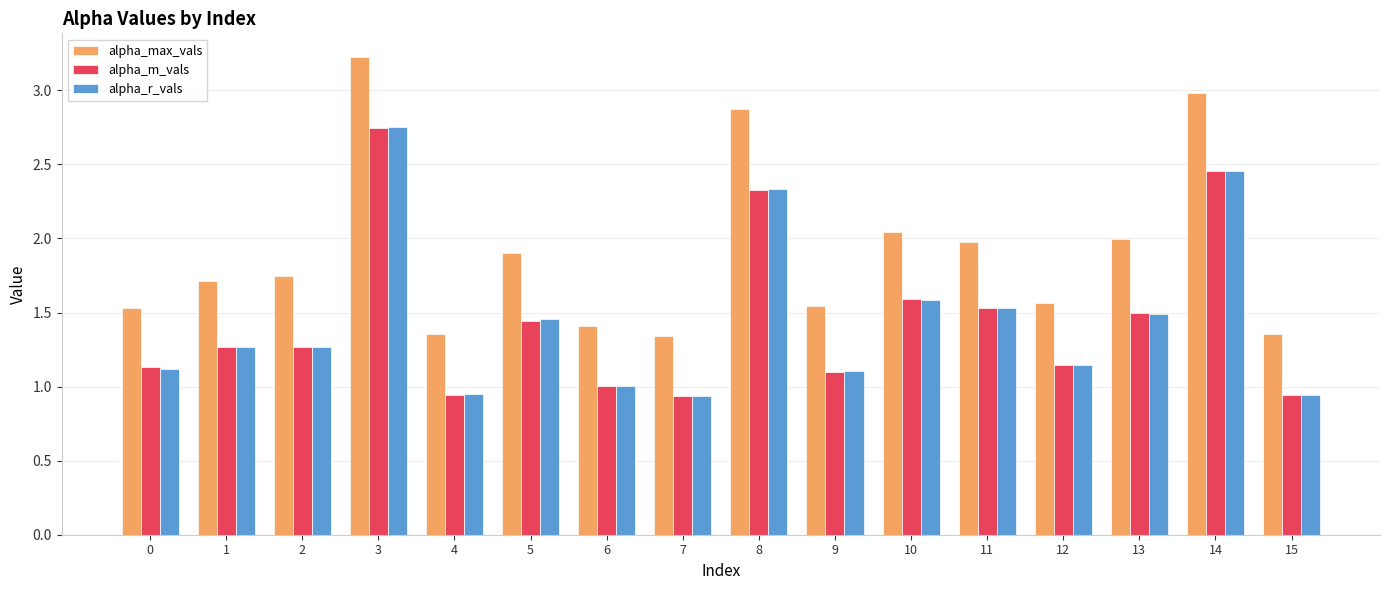

Which series has the largest total across all categories?

alpha_max_vals